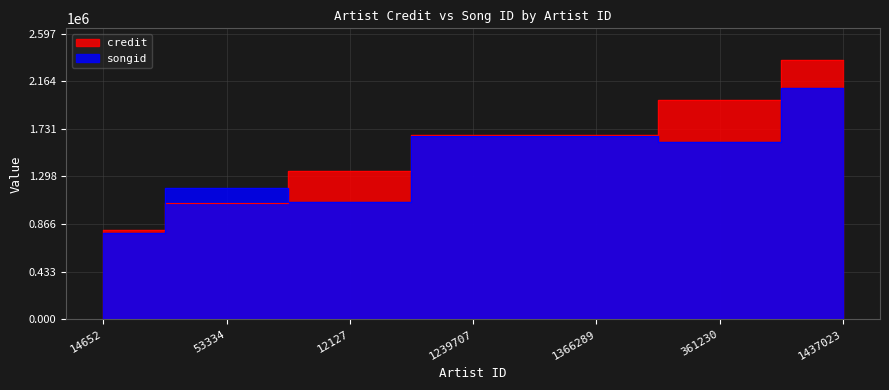

What is the sum of all credit values?

10915356